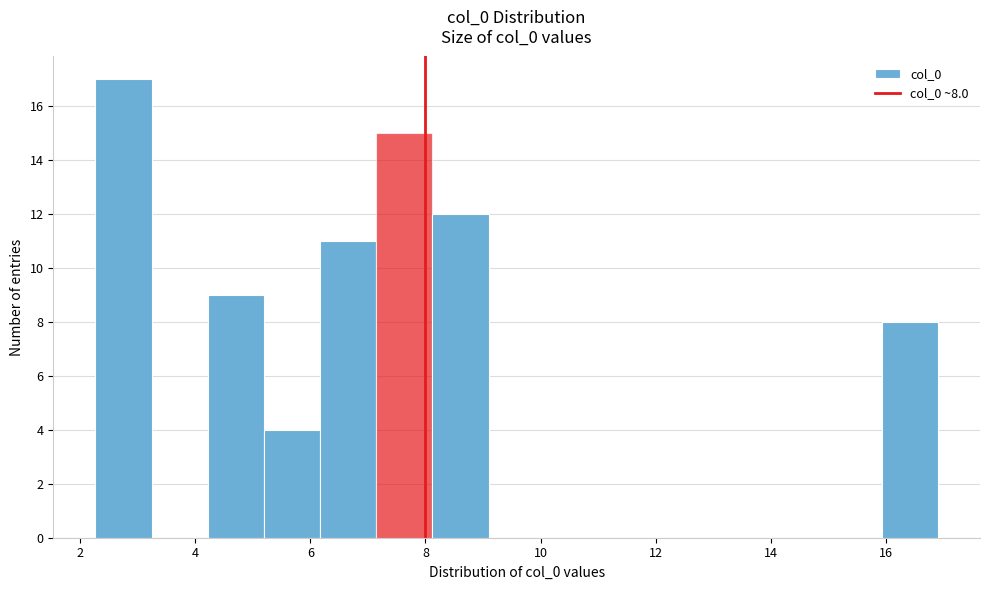

Which range on the x-axis has the tallest bar?

2.2 to 3.2